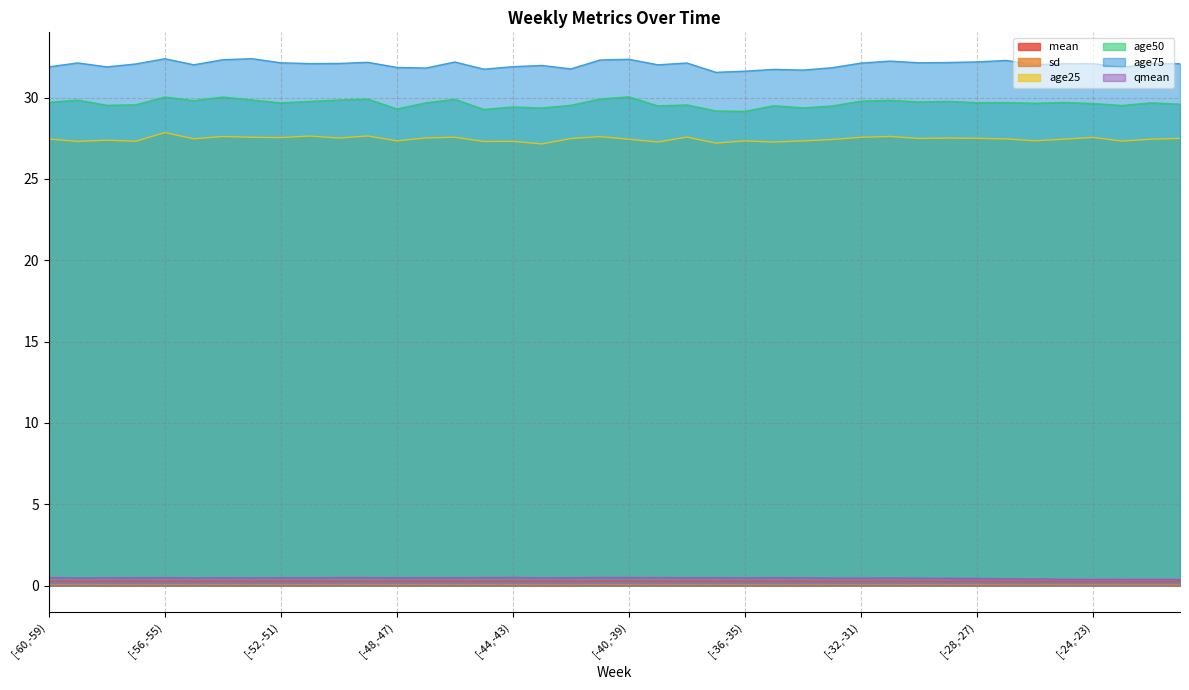

Reading right to left, list all the values displayed in this chart.

mean: [-21,-20)=0.2	[-22,-21)=0.2	[-23,-22)=0.2	[-24,-23)=0.2	[-25,-24)=0.2	[-26,-25)=0.2	[-27,-26)=0.2	[-28,-27)=0.3	[-29,-28)=0.3	[-30,-29)=0.3	[-31,-30)=0.3	[-32,-31)=0.3	[-33,-32)=0.3	[-34,-33)=0.3	[-35,-34)=0.3	[-36,-35)=0.3	[-37,-36)=0.3	[-38,-37)=0.3	[-39,-38)=0.3	[-40,-39)=0.3	[-41,-40)=0.3	[-42,-41)=0.3	[-43,-42)=0.3	[-44,-43)=0.3	[-45,-44)=0.3	[-46,-45)=0.3	[-47,-46)=0.3	[-48,-47)=0.3	[-49,-48)=0.3	[-50,-49)=0.3	[-51,-50)=0.3	[-52,-51)=0.3	[-53,-52)=0.3	[-54,-53)=0.3	[-55,-54)=0.3	[-56,-55)=0.3	[-57,-56)=0.3	[-58,-57)=0.3	[-59,-58)=0.3	[-60,-59)=0.3
sd: [-21,-20)=0.0	[-22,-21)=0.0	[-23,-22)=0.0	[-24,-23)=0.0	[-25,-24)=0.0	[-26,-25)=0.0	[-27,-26)=0.0	[-28,-27)=0.1	[-29,-28)=0.1	[-30,-29)=0.1	[-31,-30)=0.1	[-32,-31)=0.1	[-33,-32)=0.1	[-34,-33)=0.1	[-35,-34)=0.1	[-36,-35)=0.1	[-37,-36)=0.1	[-38,-37)=0.1	[-39,-38)=0.1	[-40,-39)=0.1	[-41,-40)=0.1	[-42,-41)=0.1	[-43,-42)=0.1	[-44,-43)=0.1	[-45,-44)=0.1	[-46,-45)=0.1	[-47,-46)=0.1	[-48,-47)=0.1	[-49,-48)=0.1	[-50,-49)=0.1	[-51,-50)=0.1	[-52,-51)=0.1	[-53,-52)=0.1	[-54,-53)=0.1	[-55,-54)=0.1	[-56,-55)=0.1	[-57,-56)=0.1	[-58,-57)=0.1	[-59,-58)=0.1	[-60,-59)=0.1
age25: [-21,-20)=27.5	[-22,-21)=27.4	[-23,-22)=27.3	[-24,-23)=27.6	[-25,-24)=27.4	[-26,-25)=27.3	[-27,-26)=27.5	[-28,-27)=27.5	[-29,-28)=27.5	[-30,-29)=27.5	[-31,-30)=27.6	[-32,-31)=27.6	[-33,-32)=27.4	[-34,-33)=27.3	[-35,-34)=27.3	[-36,-35)=27.3	[-37,-36)=27.2	[-38,-37)=27.6	[-39,-38)=27.3	[-40,-39)=27.4	[-41,-40)=27.6	[-42,-41)=27.5	[-43,-42)=27.2	[-44,-43)=27.3	[-45,-44)=27.3	[-46,-45)=27.6	[-47,-46)=27.5	[-48,-47)=27.3	[-49,-48)=27.6	[-50,-49)=27.5	[-51,-50)=27.6	[-52,-51)=27.5	[-53,-52)=27.6	[-54,-53)=27.6	[-55,-54)=27.5	[-56,-55)=27.9	[-57,-56)=27.3	[-58,-57)=27.4	[-59,-58)=27.3	[-60,-59)=27.5
age50: [-21,-20)=29.6	[-22,-21)=29.7	[-23,-22)=29.5	[-24,-23)=29.6	[-25,-24)=29.7	[-26,-25)=29.7	[-27,-26)=29.7	[-28,-27)=29.7	[-29,-28)=29.8	[-30,-29)=29.7	[-31,-30)=29.8	[-32,-31)=29.8	[-33,-32)=29.5	[-34,-33)=29.4	[-35,-34)=29.5	[-36,-35)=29.2	[-37,-36)=29.2	[-38,-37)=29.6	[-39,-38)=29.5	[-40,-39)=30.0	[-41,-40)=29.9	[-42,-41)=29.5	[-43,-42)=29.4	[-44,-43)=29.4	[-45,-44)=29.3	[-46,-45)=29.9	[-47,-46)=29.7	[-48,-47)=29.3	[-49,-48)=29.9	[-50,-49)=29.9	[-51,-50)=29.8	[-52,-51)=29.7	[-53,-52)=29.9	[-54,-53)=30.0	[-55,-54)=29.8	[-56,-55)=30.0	[-57,-56)=29.6	[-58,-57)=29.5	[-59,-58)=29.8	[-60,-59)=29.7
age75: [-21,-20)=32.1	[-22,-21)=32.1	[-23,-22)=31.9	[-24,-23)=32.1	[-25,-24)=32.1	[-26,-25)=32.0	[-27,-26)=32.3	[-28,-27)=32.2	[-29,-28)=32.2	[-30,-29)=32.1	[-31,-30)=32.2	[-32,-31)=32.1	[-33,-32)=31.8	[-34,-33)=31.7	[-35,-34)=31.7	[-36,-35)=31.6	[-37,-36)=31.6	[-38,-37)=32.1	[-39,-38)=32.0	[-40,-39)=32.4	[-41,-40)=32.3	[-42,-41)=31.8	[-43,-42)=32.0	[-44,-43)=31.9	[-45,-44)=31.7	[-46,-45)=32.2	[-47,-46)=31.8	[-48,-47)=31.9	[-49,-48)=32.2	[-50,-49)=32.1	[-51,-50)=32.1	[-52,-51)=32.1	[-53,-52)=32.4	[-54,-53)=32.3	[-55,-54)=32.0	[-56,-55)=32.4	[-57,-56)=32.1	[-58,-57)=31.9	[-59,-58)=32.1	[-60,-59)=31.9
qmean: [-21,-20)=0.4	[-22,-21)=0.4	[-23,-22)=0.4	[-24,-23)=0.4	[-25,-24)=0.4	[-26,-25)=0.4	[-27,-26)=0.4	[-28,-27)=0.4	[-29,-28)=0.4	[-30,-29)=0.5	[-31,-30)=0.5	[-32,-31)=0.5	[-33,-32)=0.5	[-34,-33)=0.5	[-35,-34)=0.5	[-36,-35)=0.5	[-37,-36)=0.5	[-38,-37)=0.5	[-39,-38)=0.5	[-40,-39)=0.5	[-41,-40)=0.5	[-42,-41)=0.5	[-43,-42)=0.5	[-44,-43)=0.5	[-45,-44)=0.5	[-46,-45)=0.5	[-47,-46)=0.5	[-48,-47)=0.5	[-49,-48)=0.5	[-50,-49)=0.5	[-51,-50)=0.5	[-52,-51)=0.5	[-53,-52)=0.5	[-54,-53)=0.5	[-55,-54)=0.5	[-56,-55)=0.5	[-57,-56)=0.5	[-58,-57)=0.5	[-59,-58)=0.5	[-60,-59)=0.5